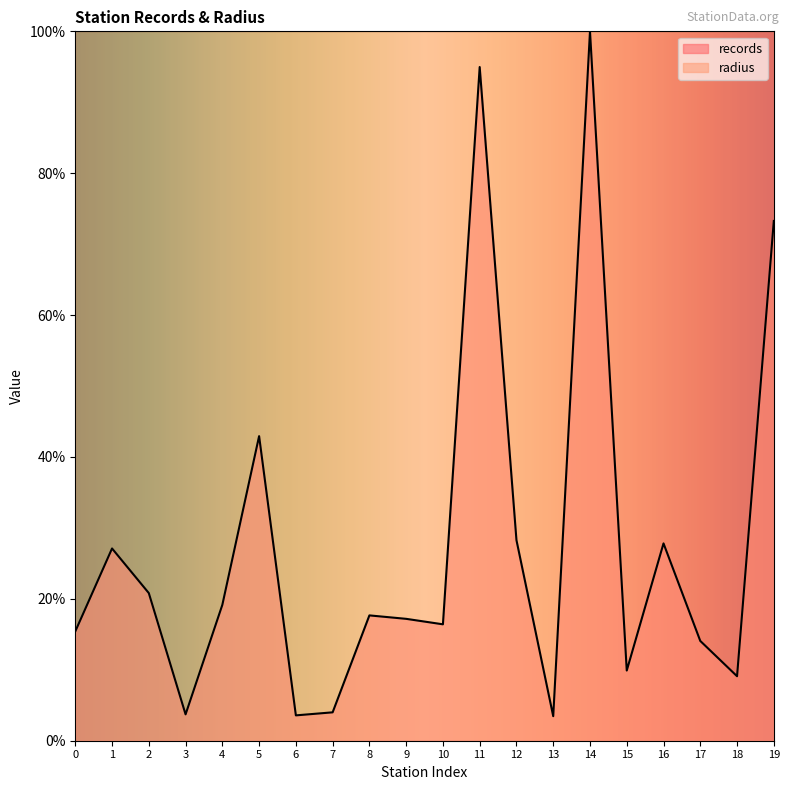

What is the difference between the second highest and second lowest values?

91.4